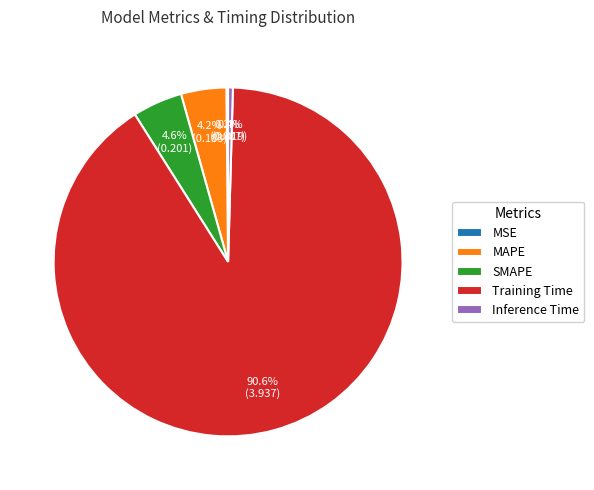

Combined, do MAPE and Inference Time account for over 50%?

No